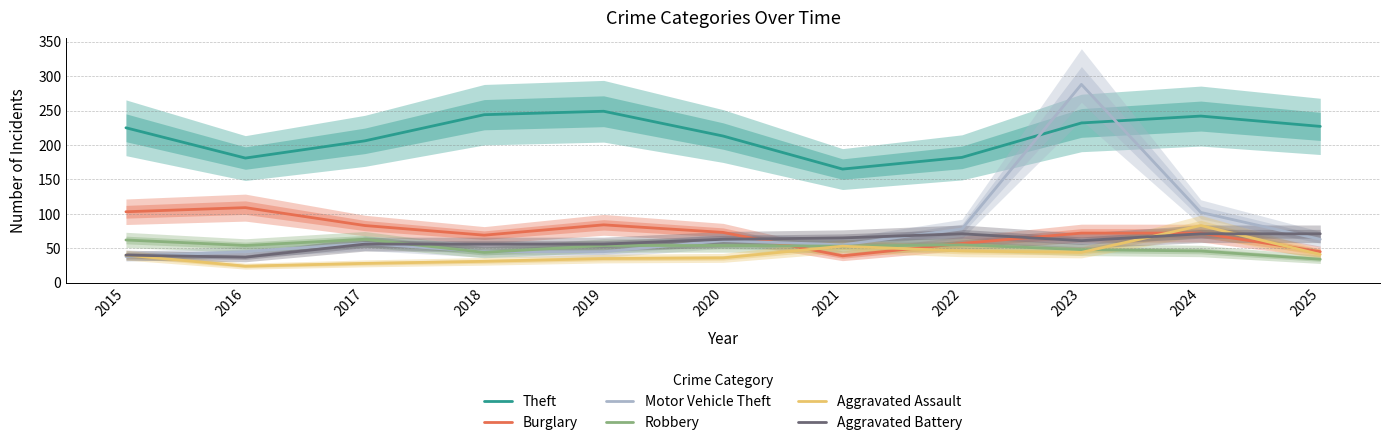

The Theft series shows 272 at 2016. True or false?

False